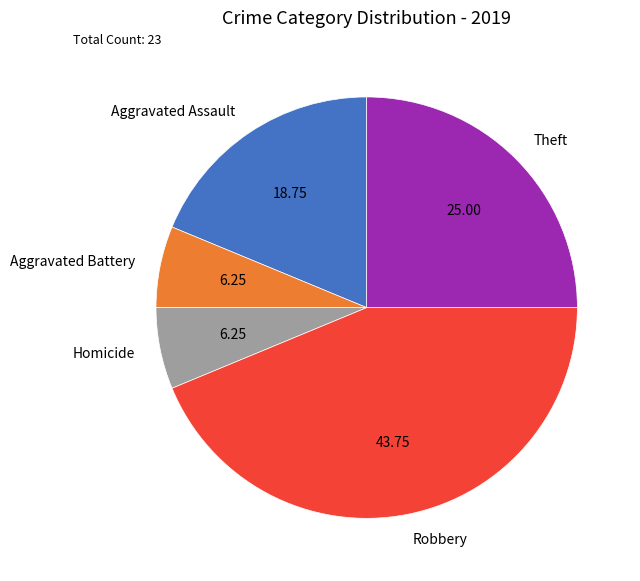

Which has a higher value, Robbery or Theft?

Robbery